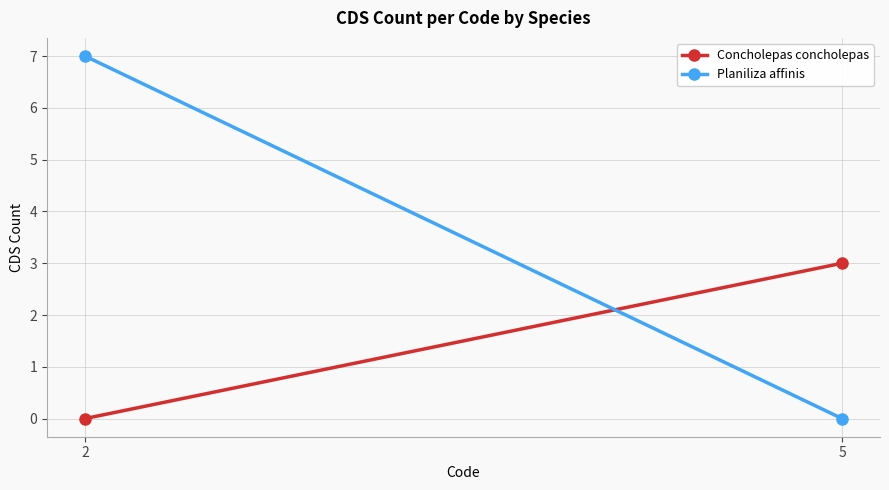

Which series has the widest spread of values?

Planiliza affinis